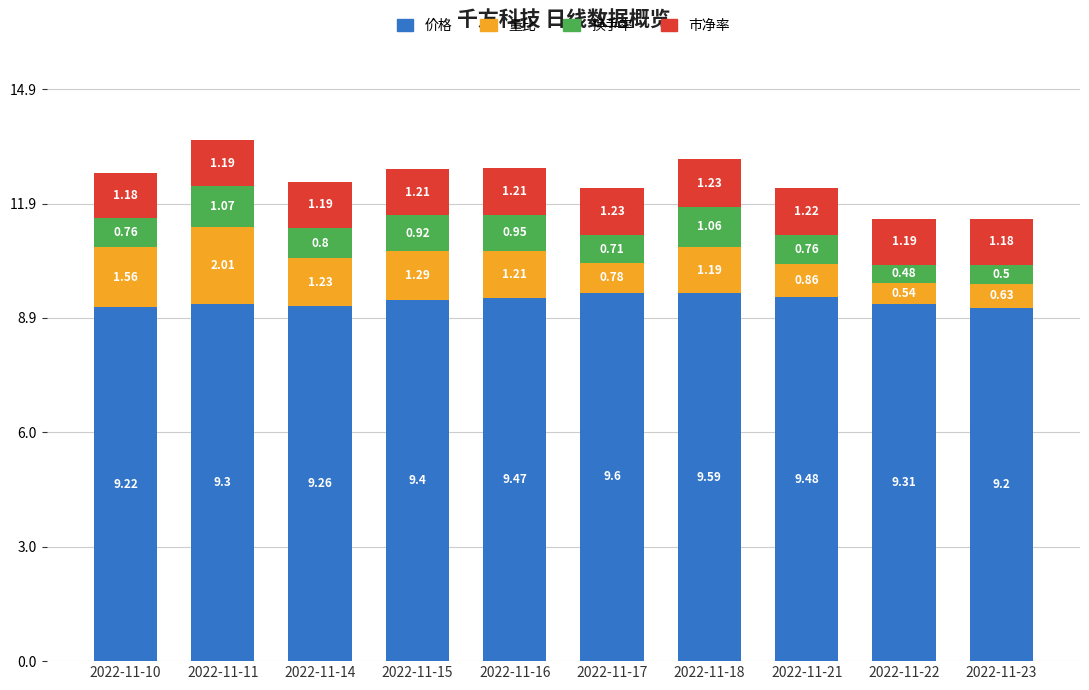

What is the sum of all 价格 values?

93.8